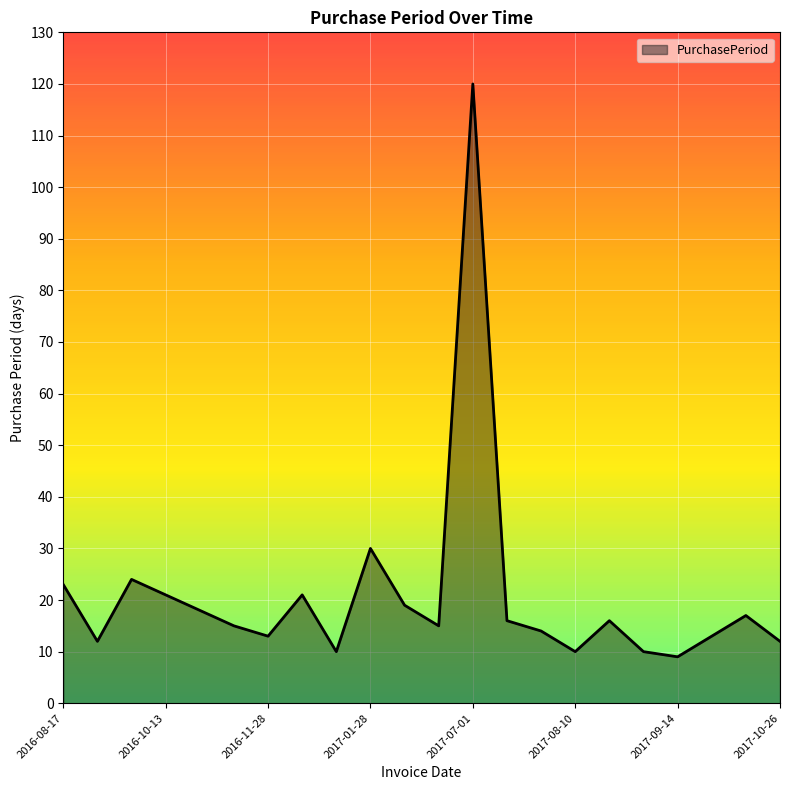

Reading left to right, list all the values displayed in this chart.

23	12	24	21	18	15	13	21	10	30	19	15	120	16	14	10	16	10	9	13	17	12